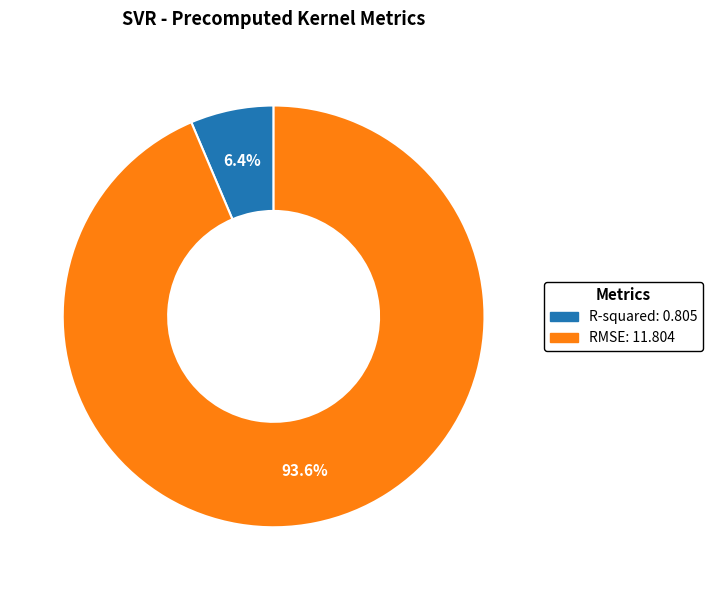

Which slice is the largest?

RMSE